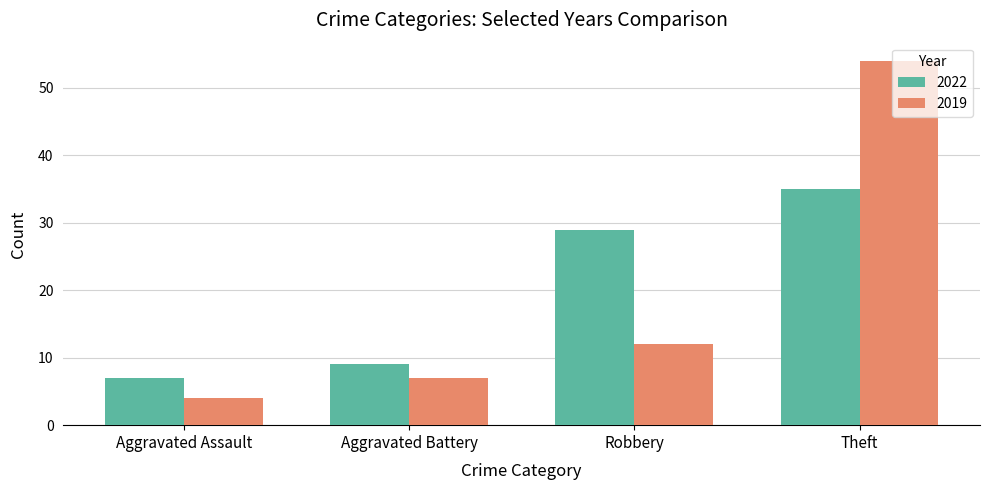

How many values in the 2022 series are below 29?

2